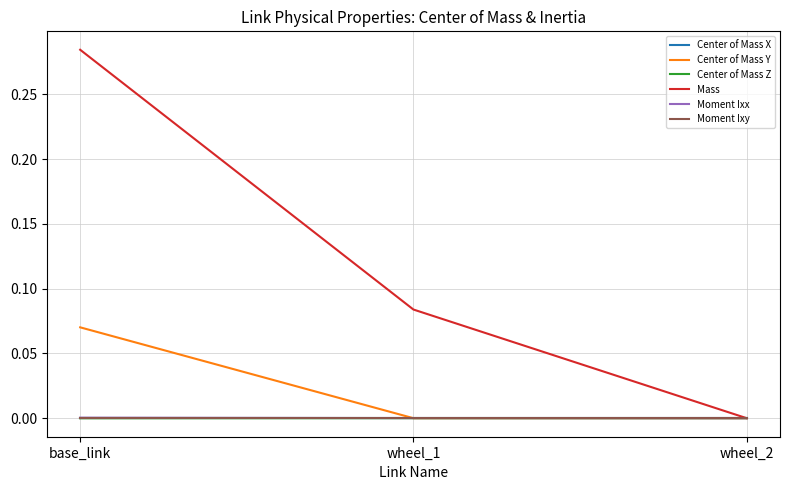

Which label corresponds to the smallest value in the chart?

base_link